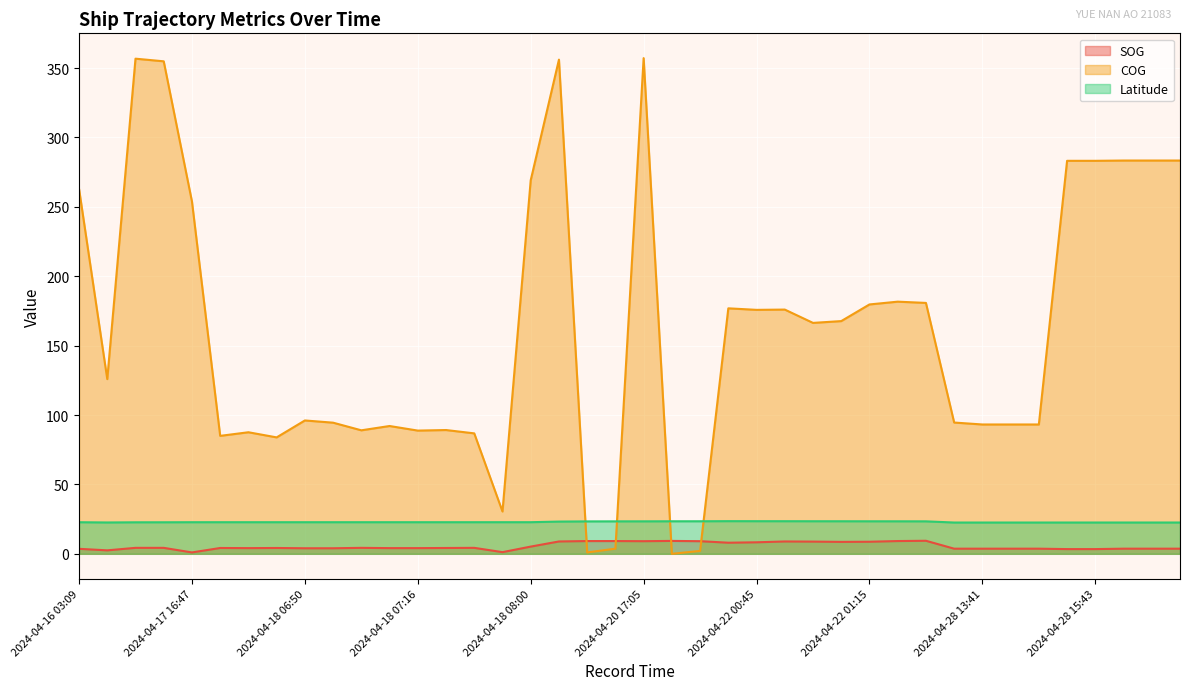

What is the total value across all series at 2024-04-22 01:05?

199.8